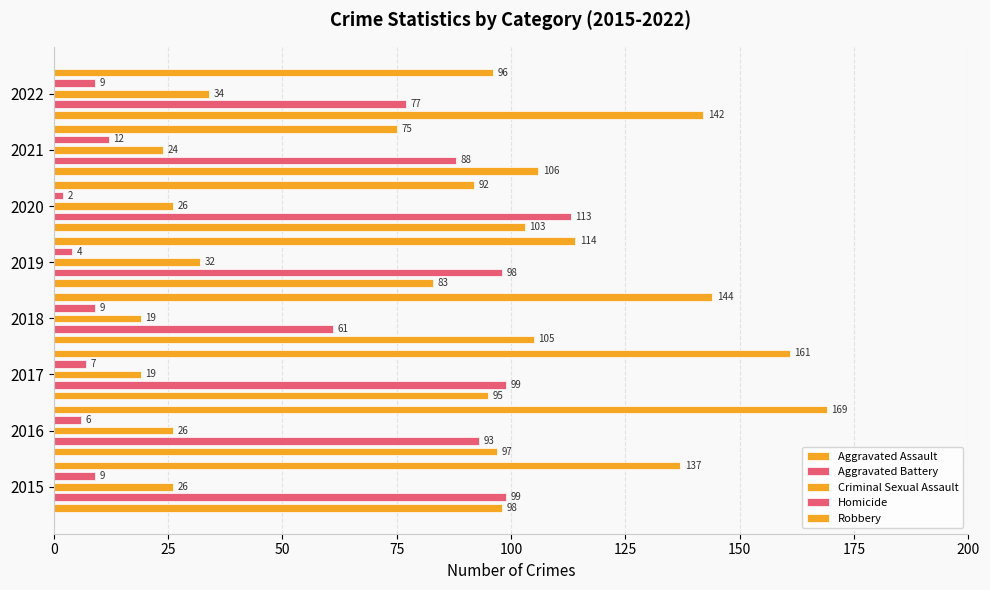

How many series are shown in this chart?

5